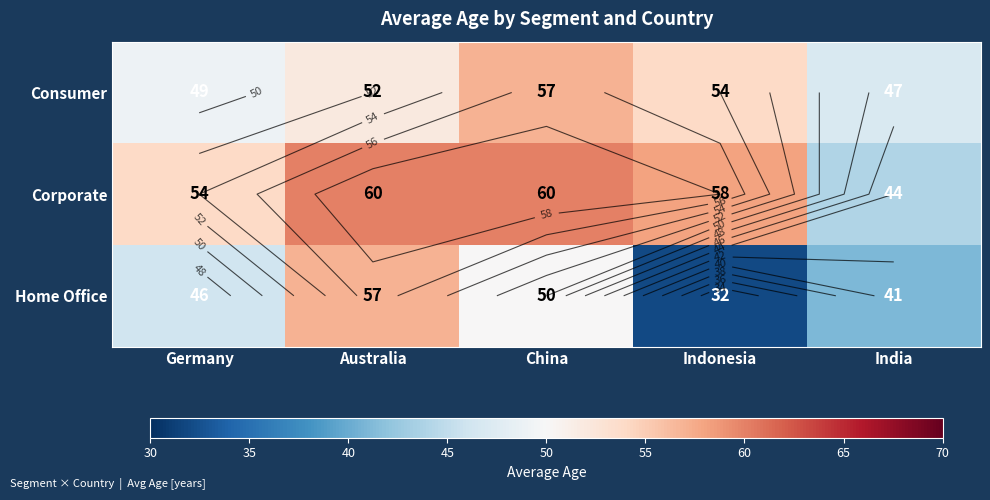

How many data points in Consumer are above 52?

2